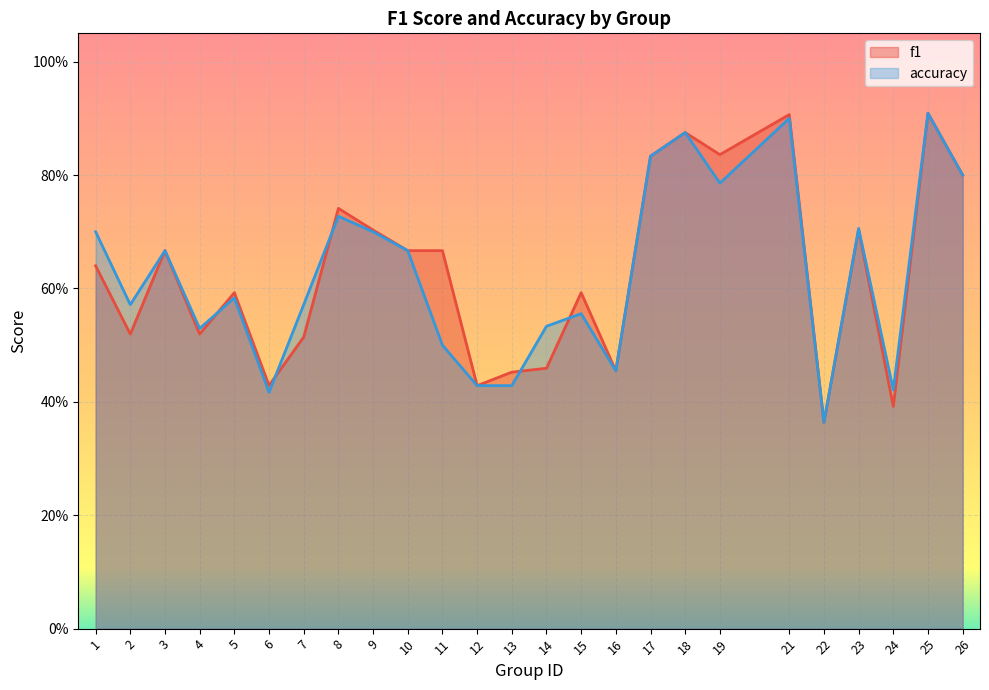

How many lines are shown in the chart?

2